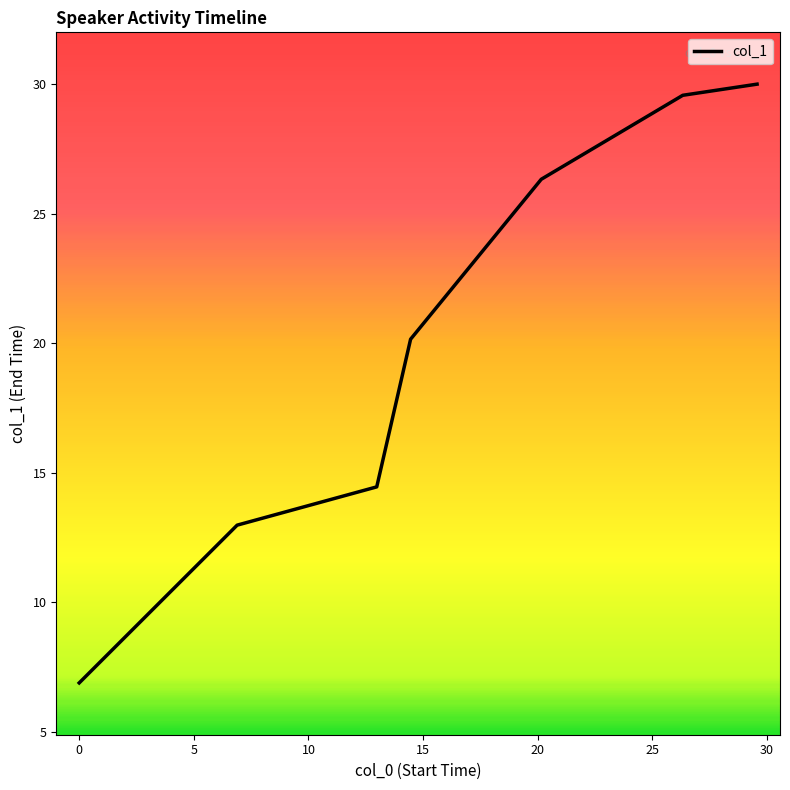

True or false: the data has more than 2 interior local peaks.

False